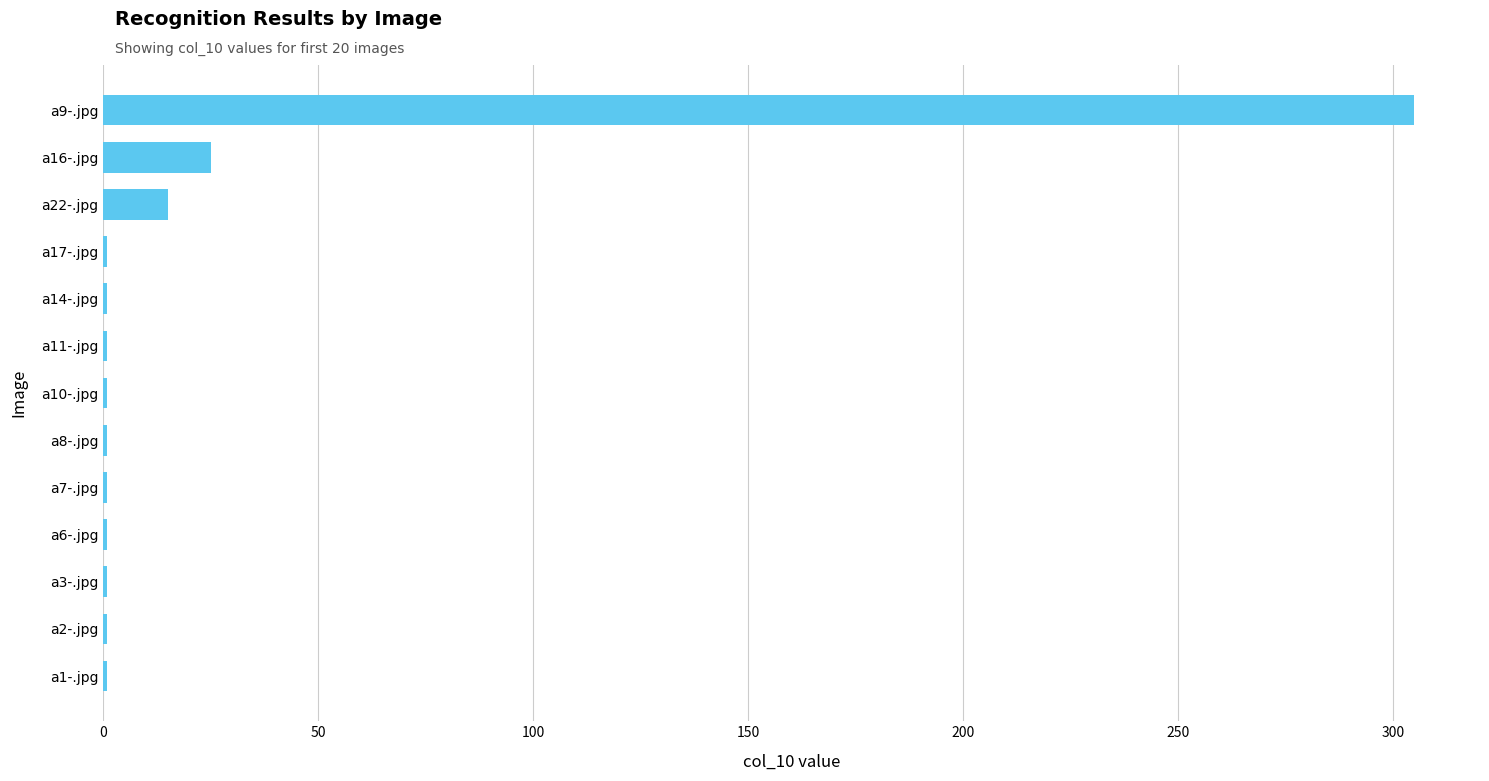

Which category has the highest value across all series?

a9-.jpg